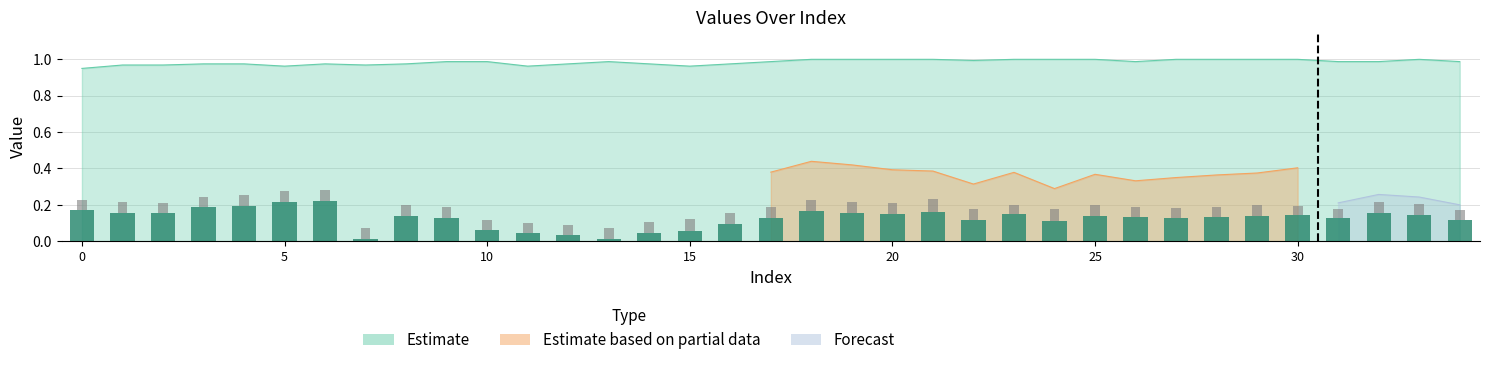

What is the value of the col_5 bar at the 25th from the left?

0.1